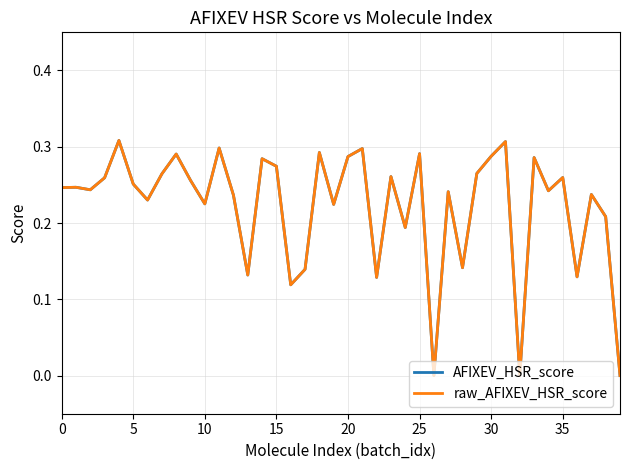

What are all the series names shown in the legend?

AFIXEV_HSR_score, raw_AFIXEV_HSR_score